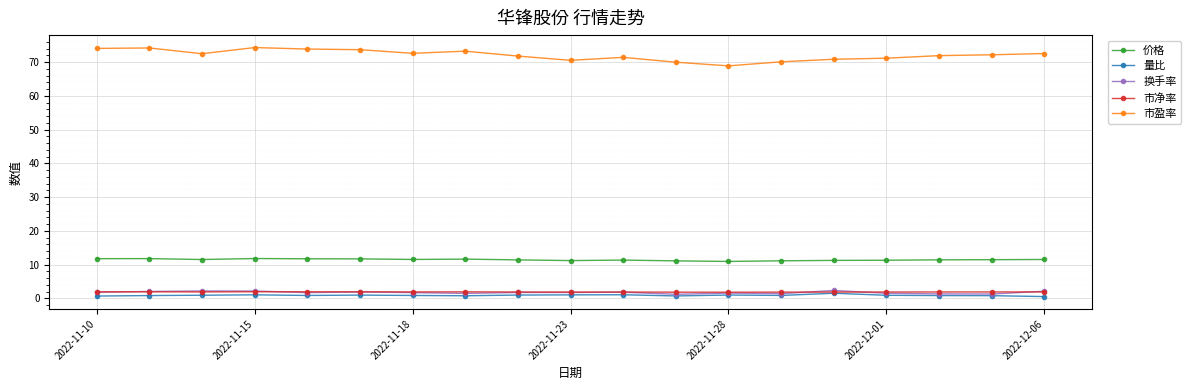

What are all the series names shown in the legend?

价格, 量比, 换手率, 市净率, 市盈率